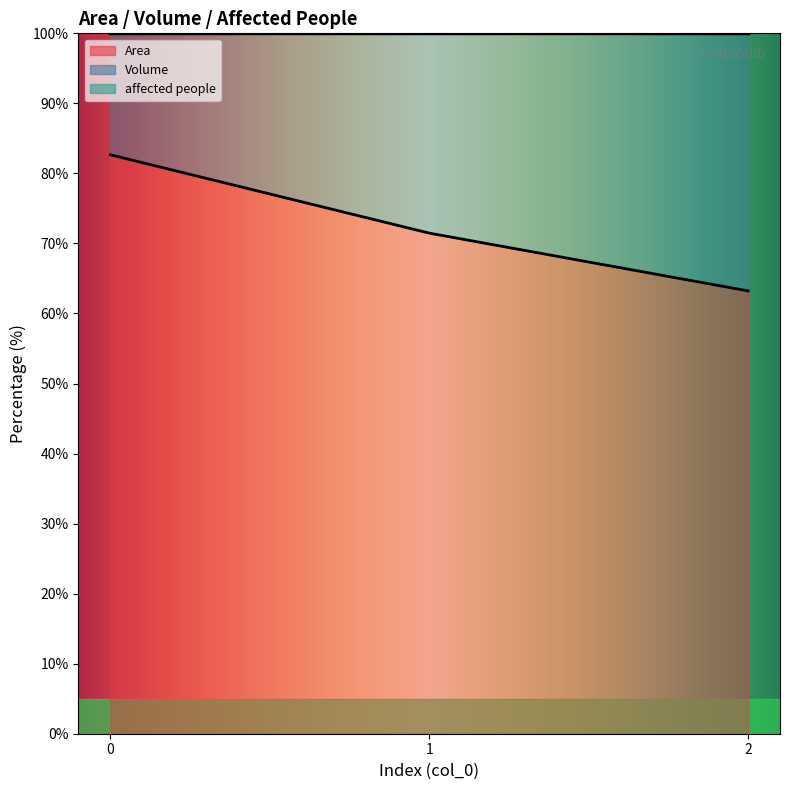

What is the highest value of the Area series?

82.7